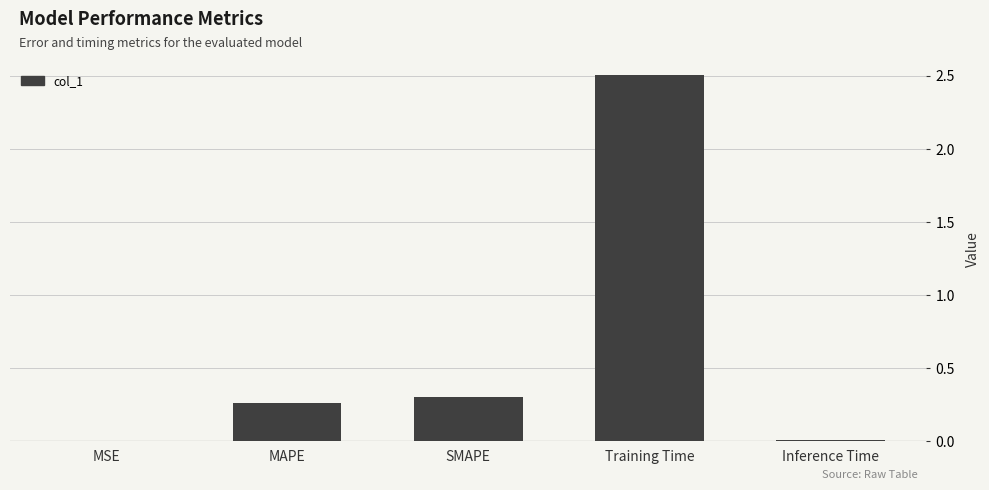

Which category has the highest value across all series?

Training Time